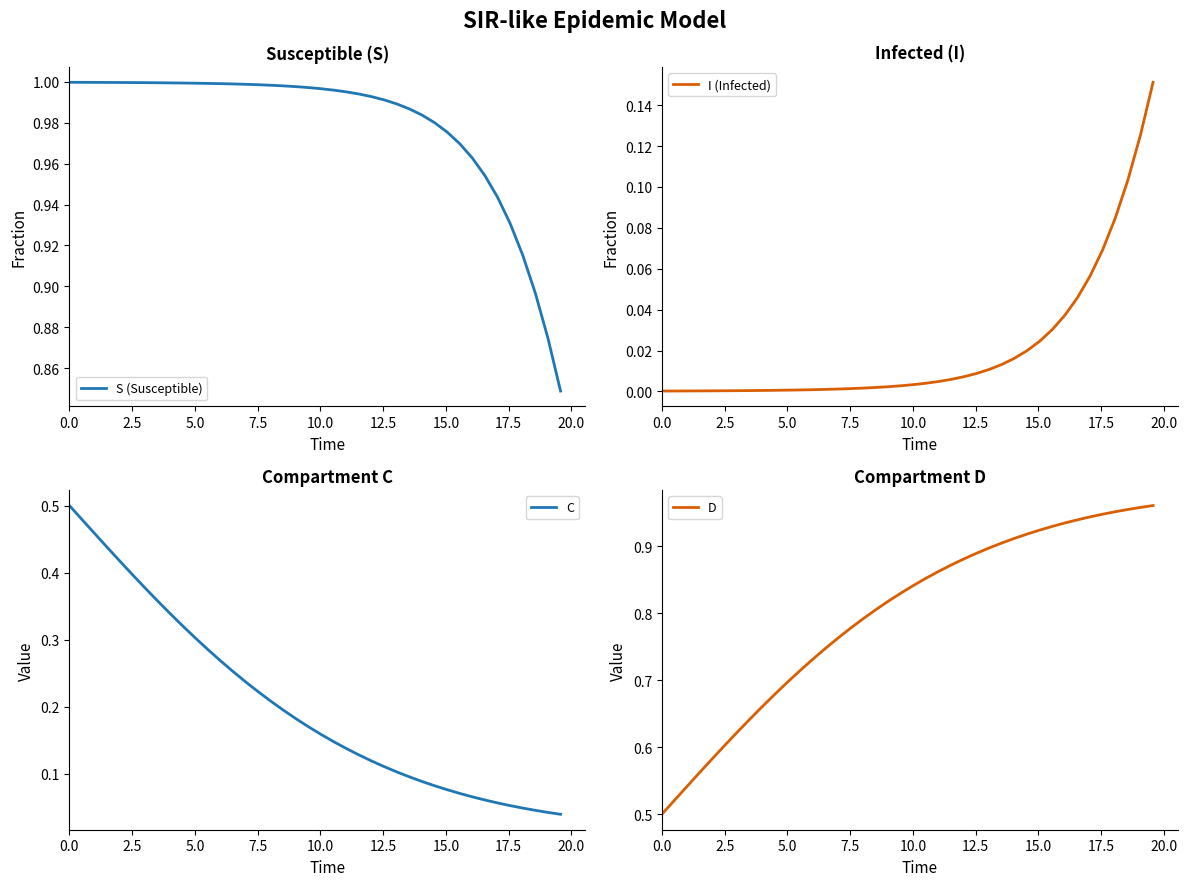

Rank the series by their maximum value, from highest to lowest.

S (Susceptible), D, C, I (Infected)